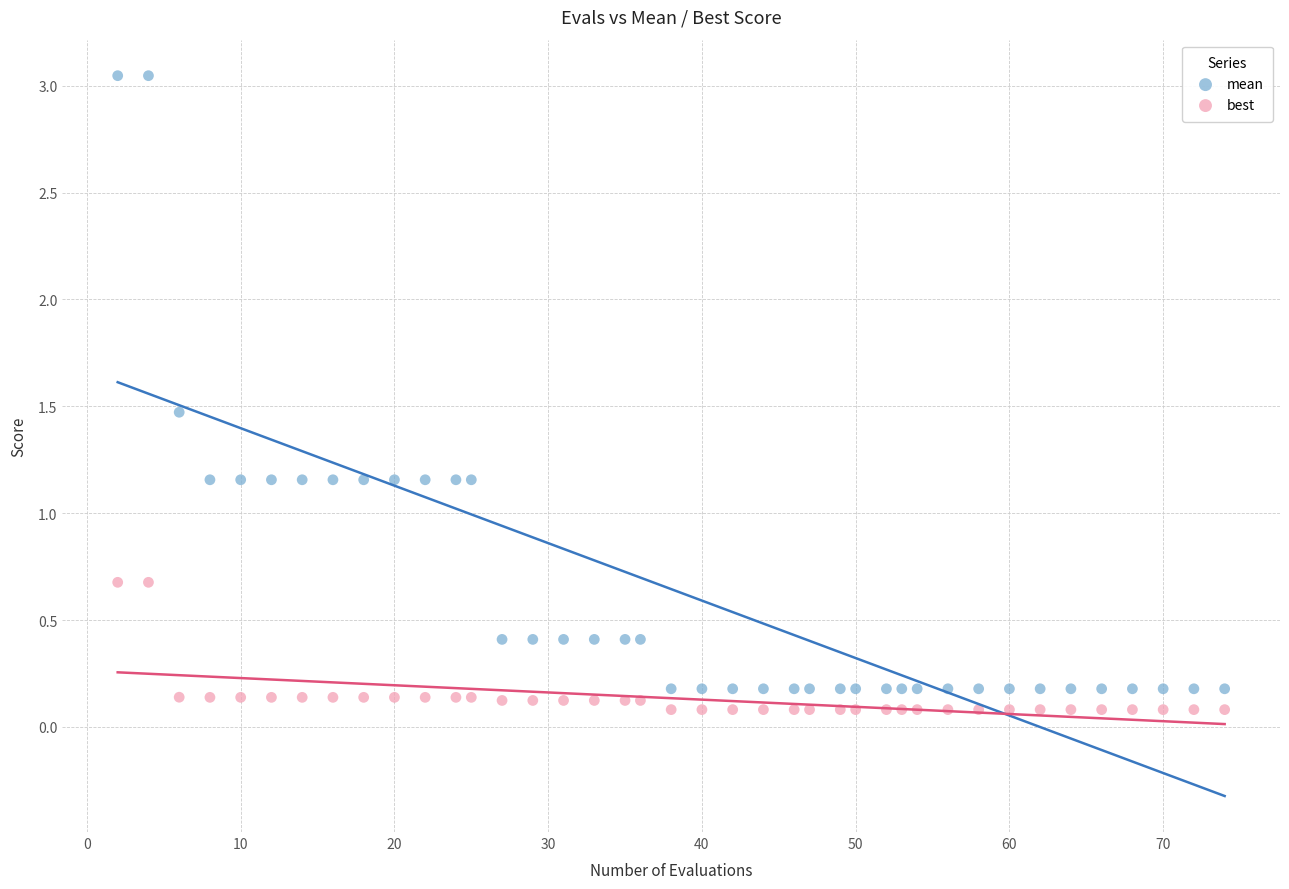

What are all the series names shown in the legend?

mean, best